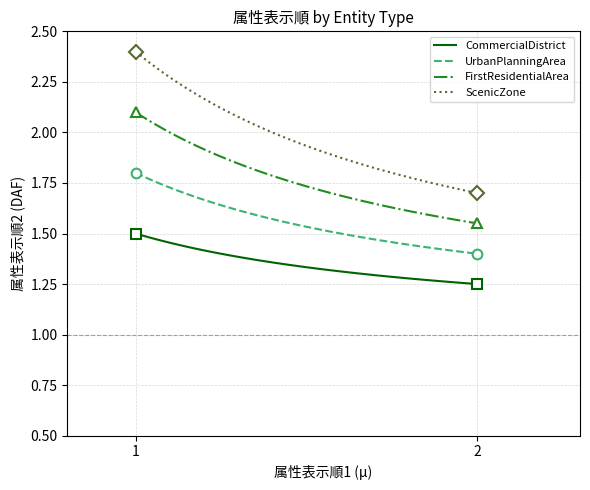

What is the difference between the maximum and minimum values in the UrbanPlanningArea series?

0.4